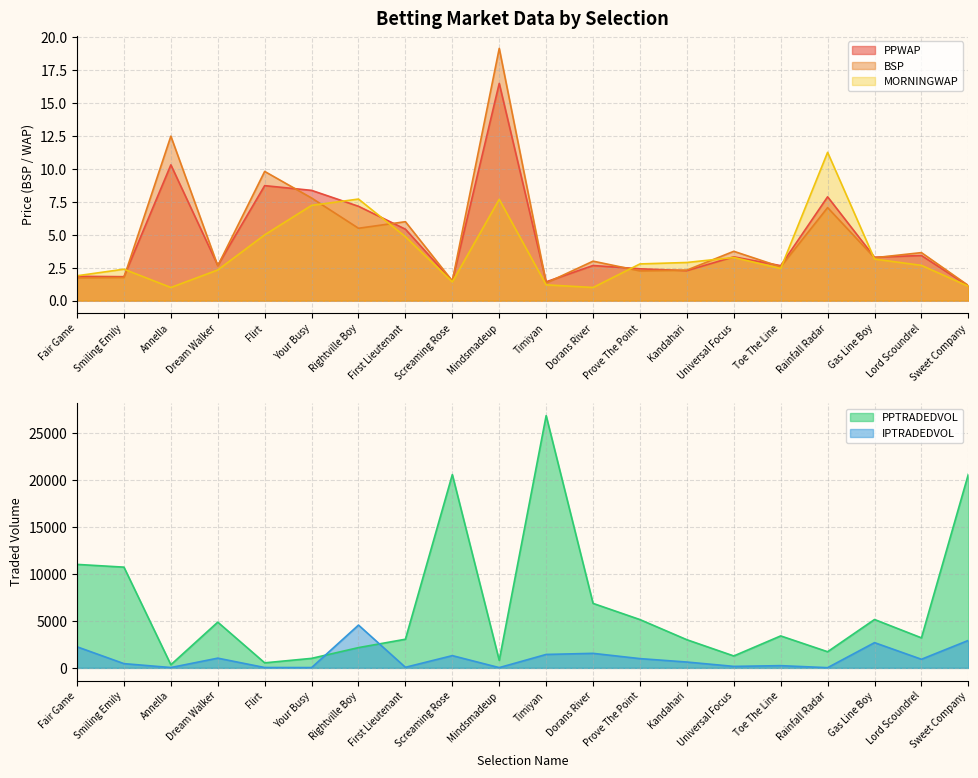

What is the minimum value for BSP?

1.1